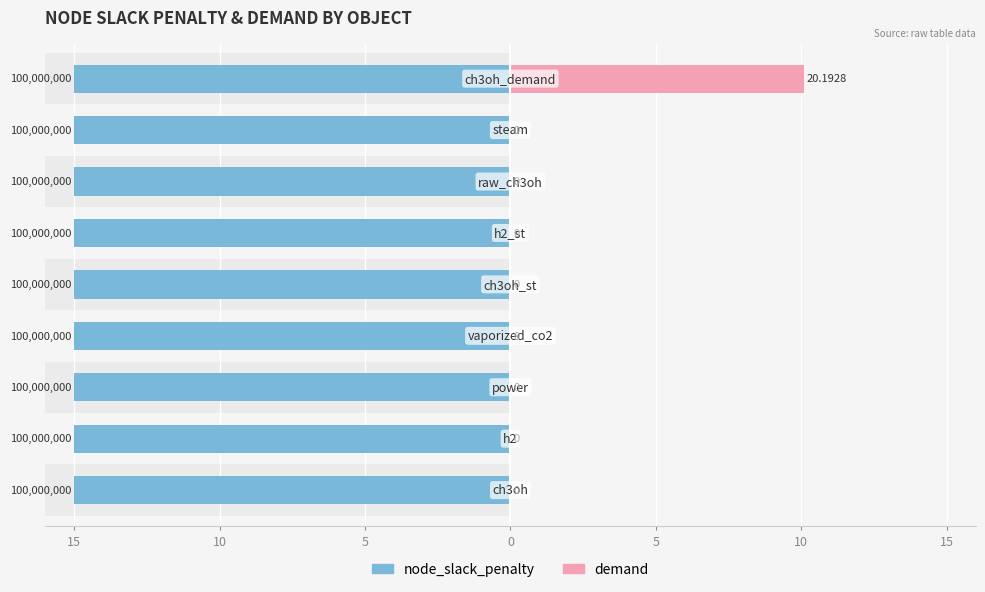

Which has a higher value, 10 or 0?

10